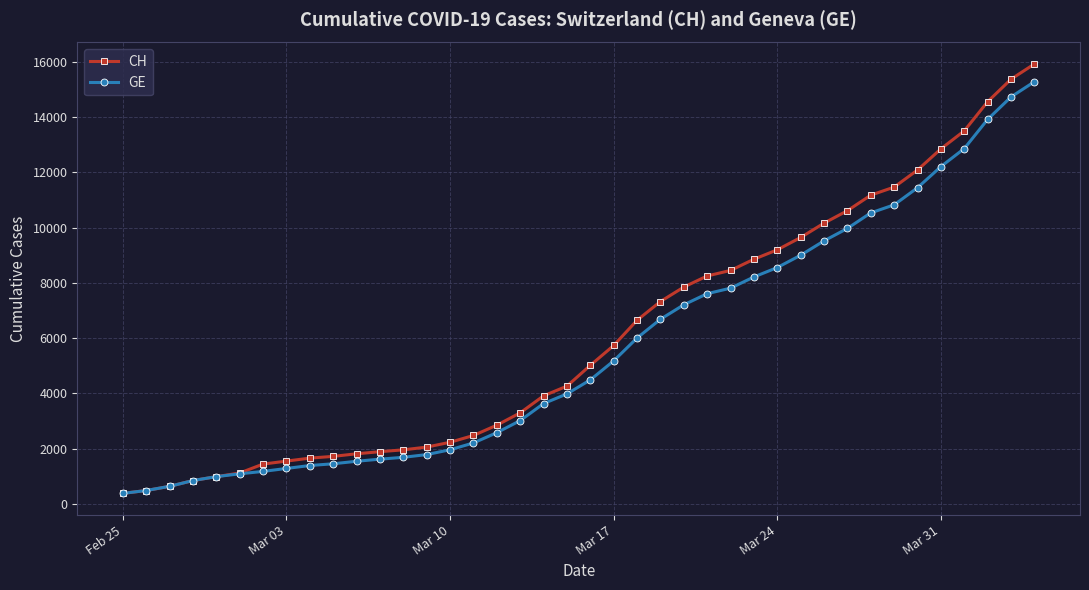

What is the maximum value for GE?

15284